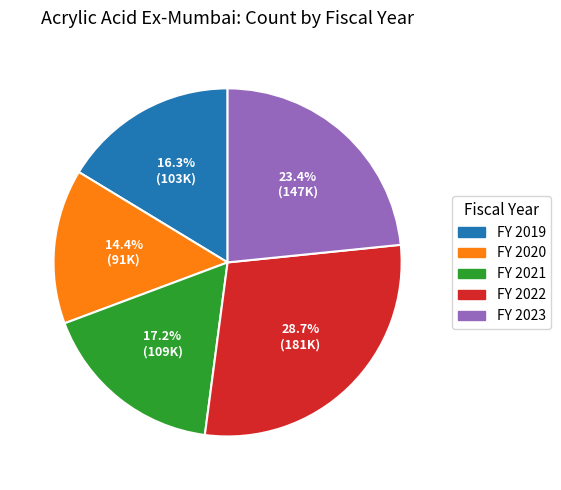

Rank the categories by value from highest to lowest.

FY 2022, FY 2023, FY 2021, FY 2019, FY 2020